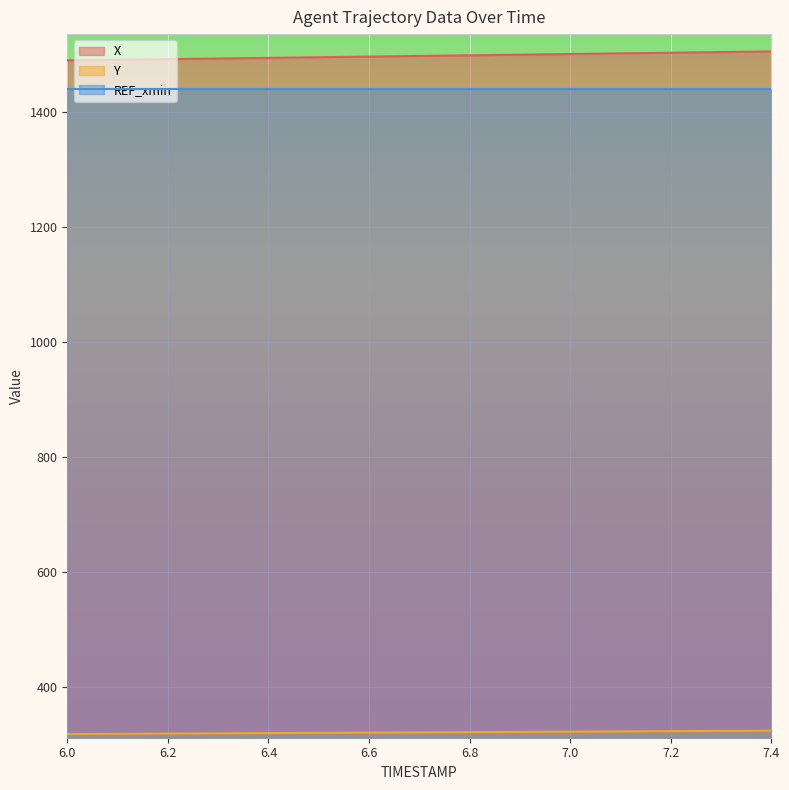

True or false: Y and X cross at least once.

False